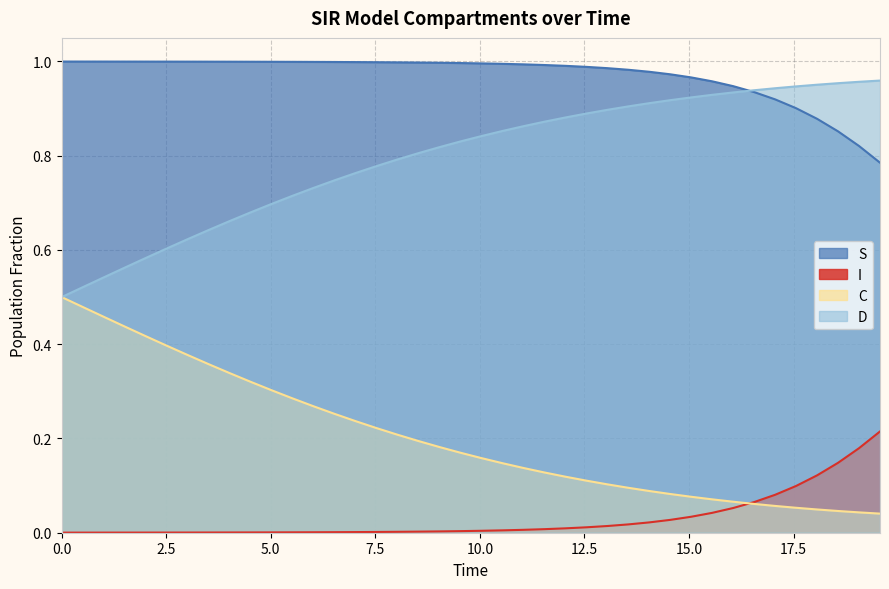

Which series has the widest spread of values?

D